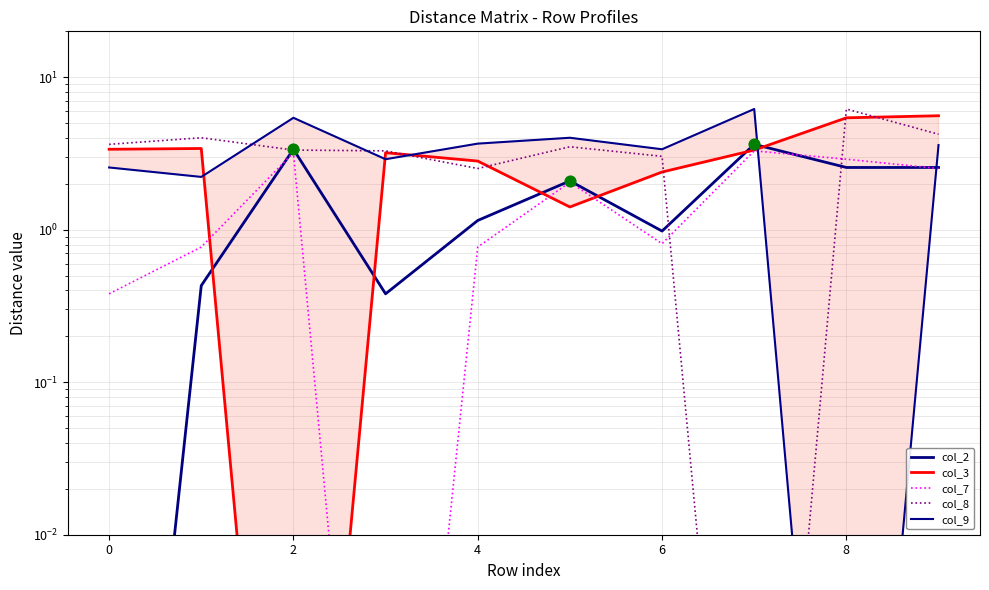

What are all the series names shown in the legend?

col_2, col_3, col_7, col_8, col_9